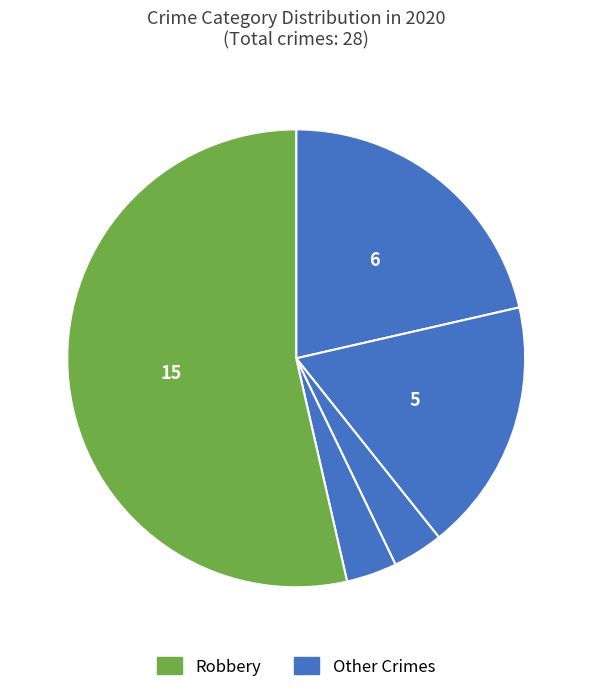

How many slices are in this pie chart?

5